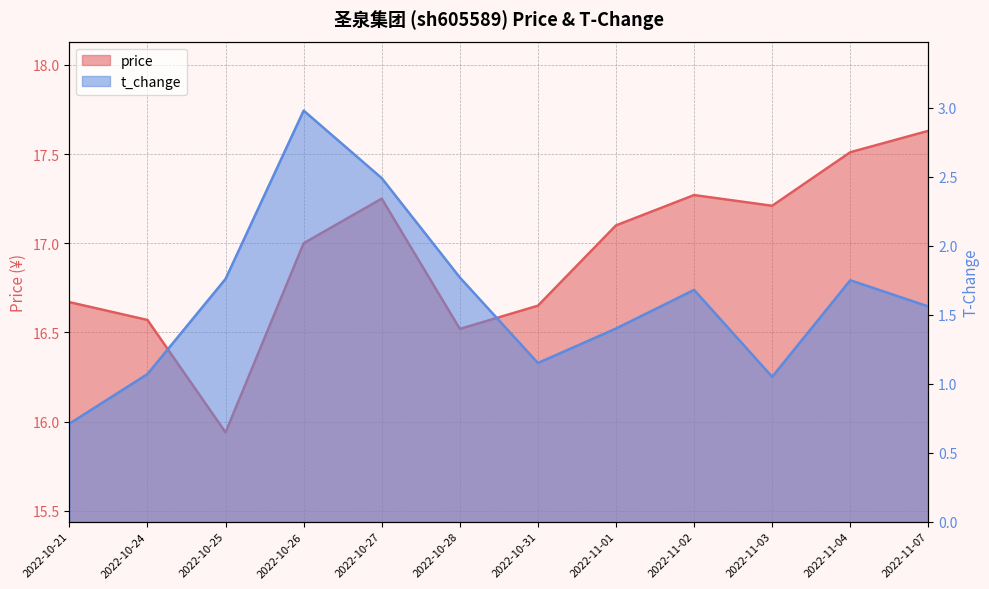

What is the difference between the maximum and minimum values in the t_change series?

2.3